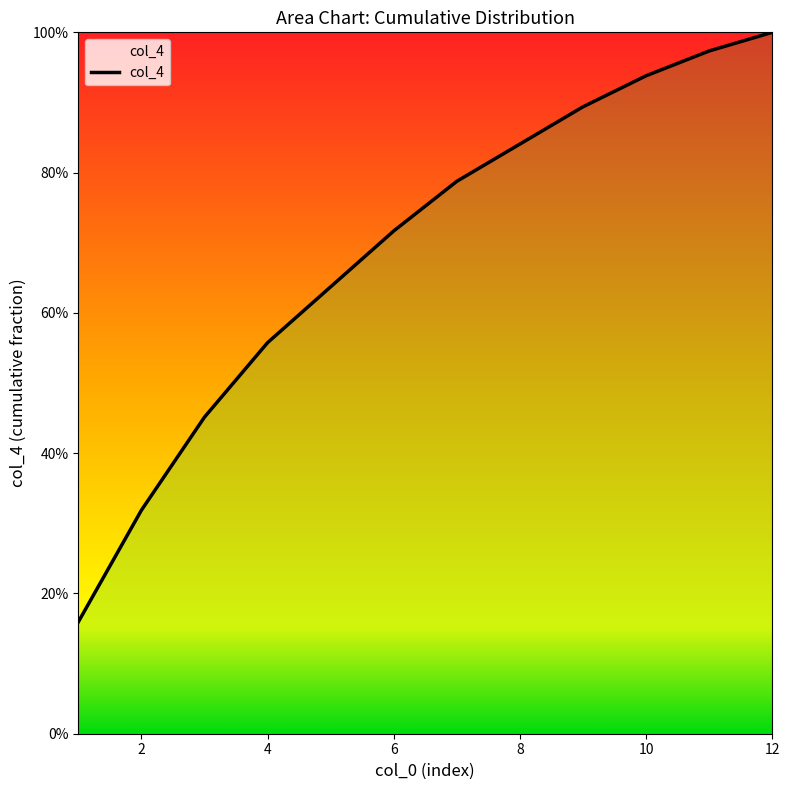

Is this an area chart (filled region under the line)?

Yes